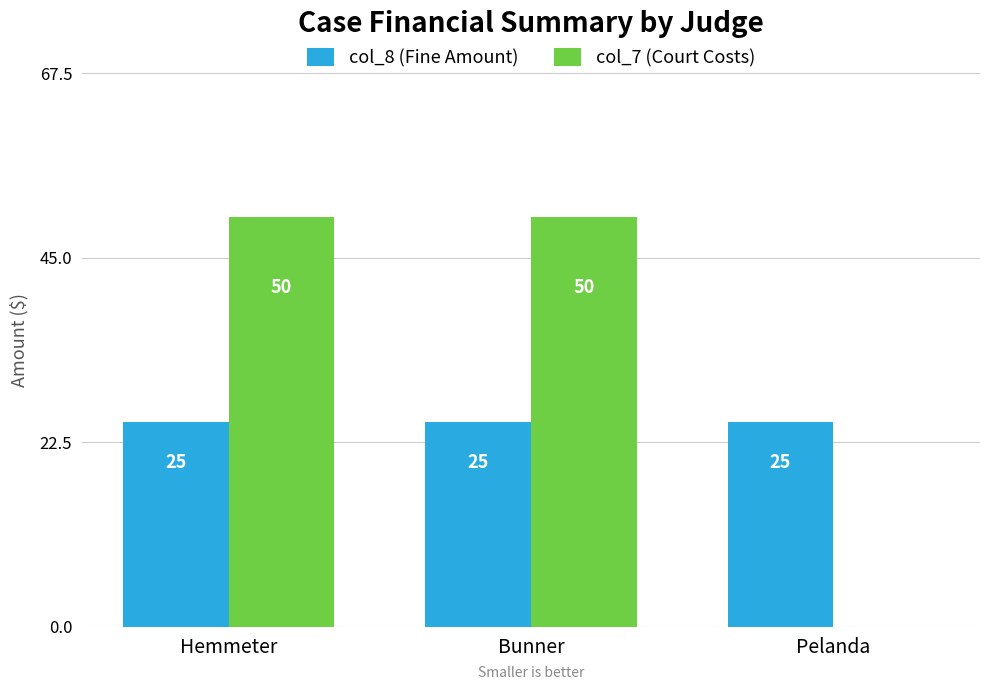

What is the total value across all series at Pelanda?

25